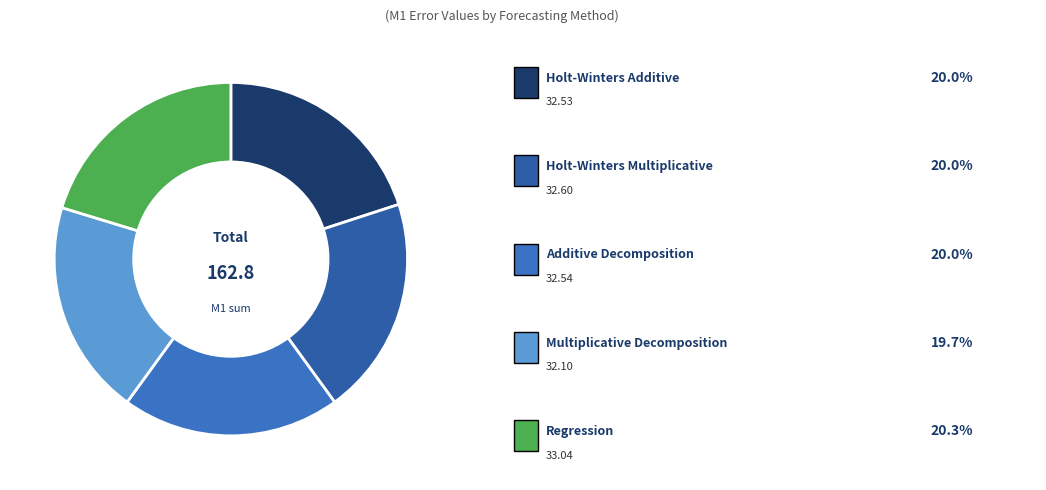

How many slices are in this pie chart?

5